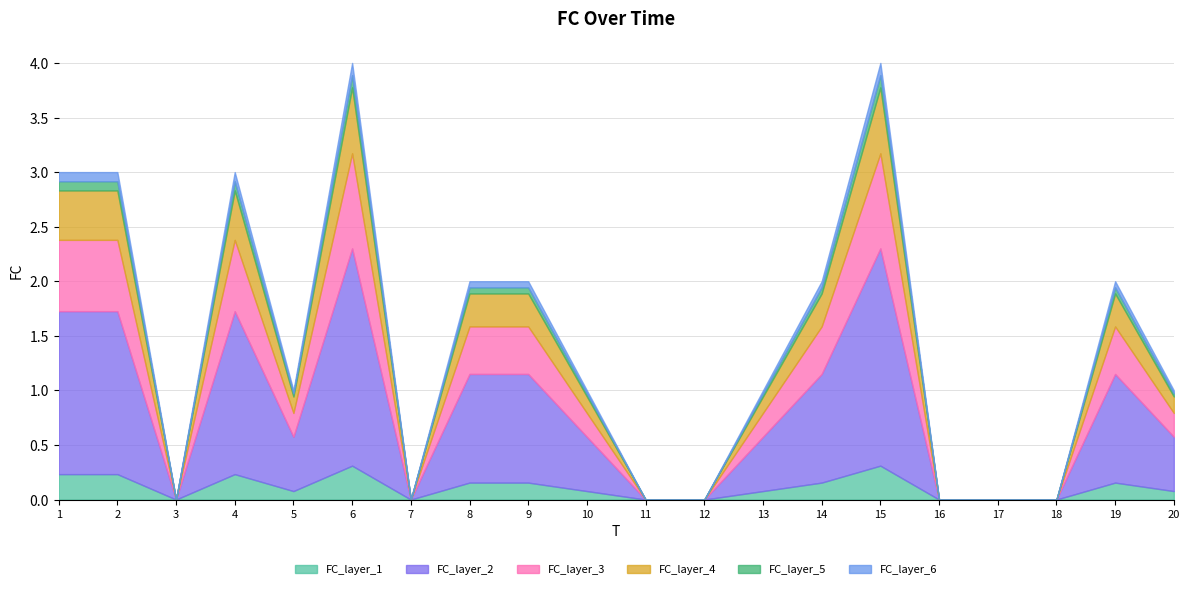

Which category has the highest value across all series?

6